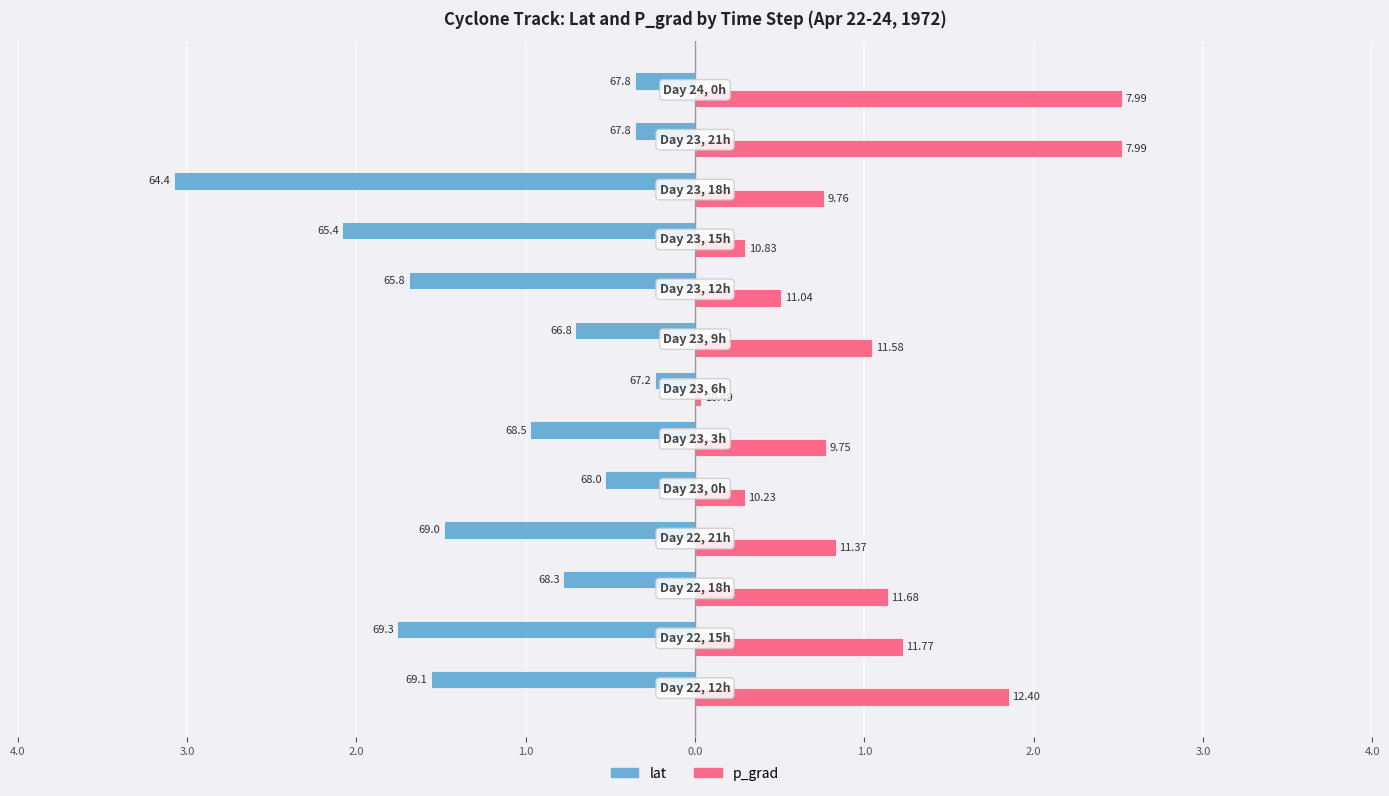

Which series has the widest spread of values?

lat